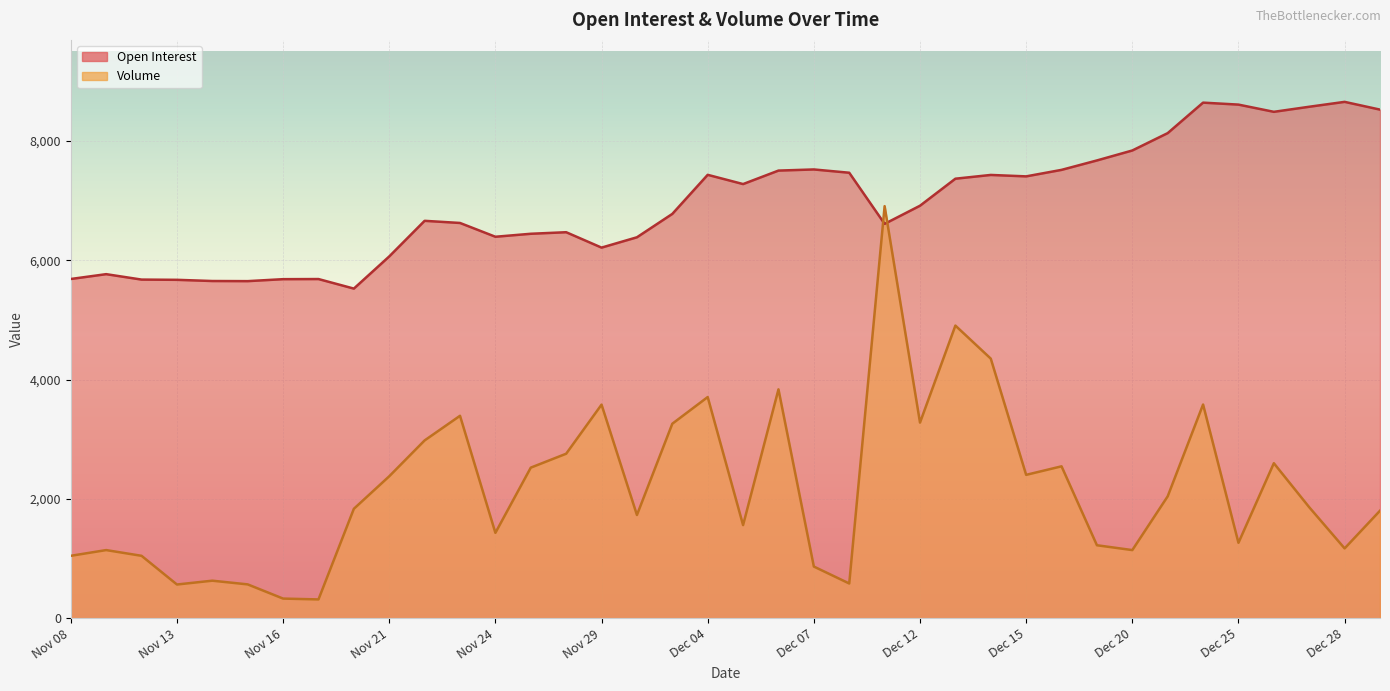

At which category is the sum across all series the highest?

Dec 11